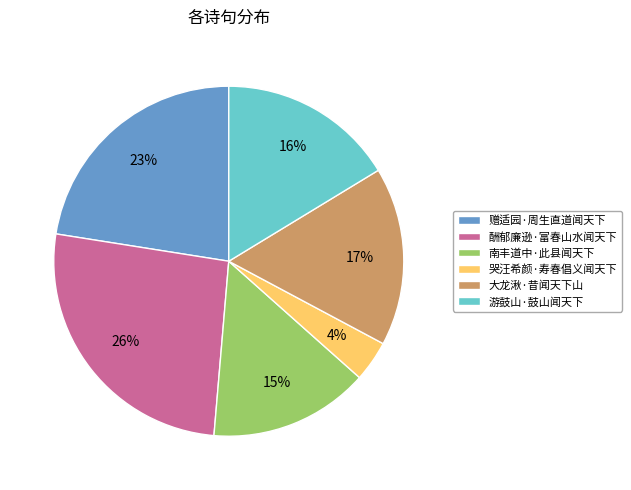

Which has a higher value, 酬郁廉逊·富春山水闻天下 or 游鼓山·鼓山闻天下?

酬郁廉逊·富春山水闻天下